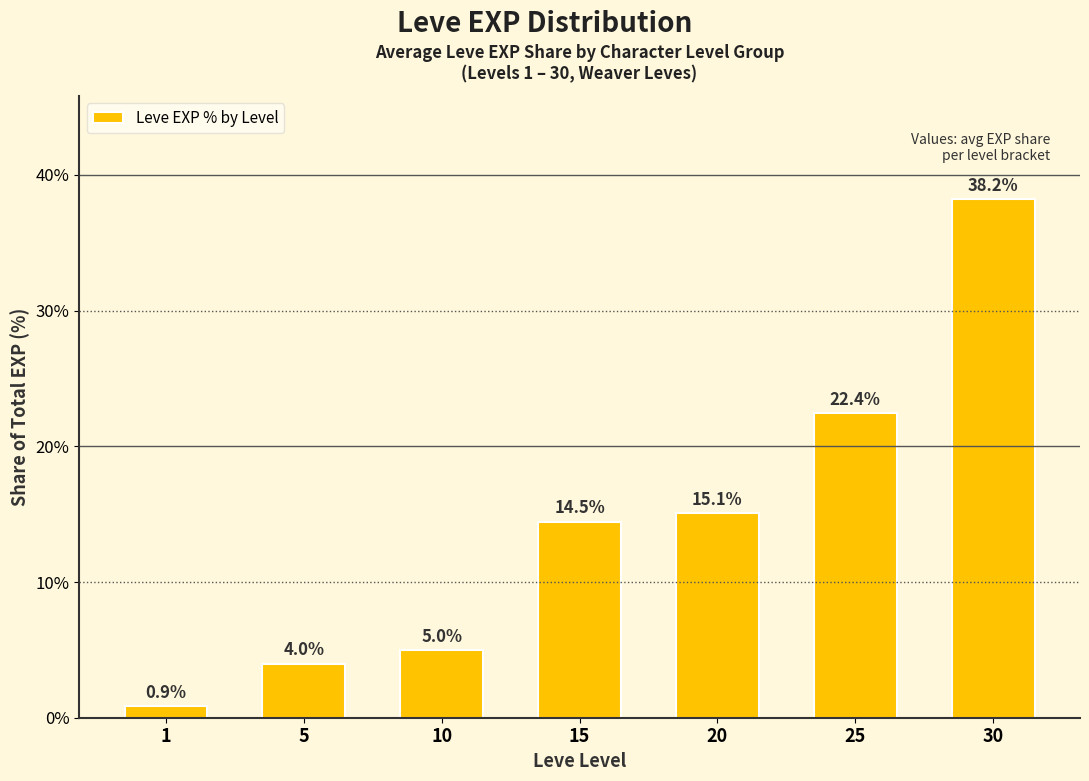

What is the sum of all values?

100.0